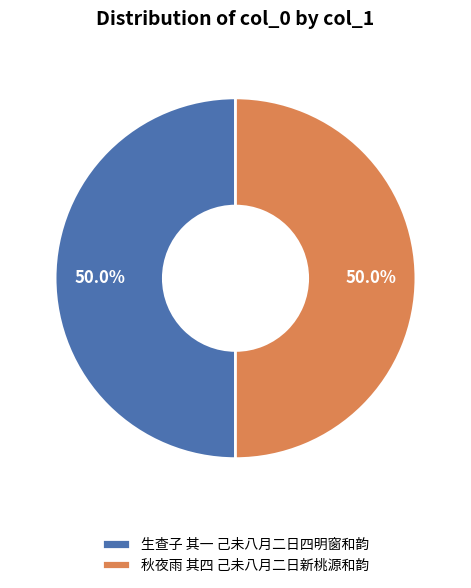

To the nearest percent, what portion does 生查子 其一 己未八月二日四明窗和韵 represent?

50%